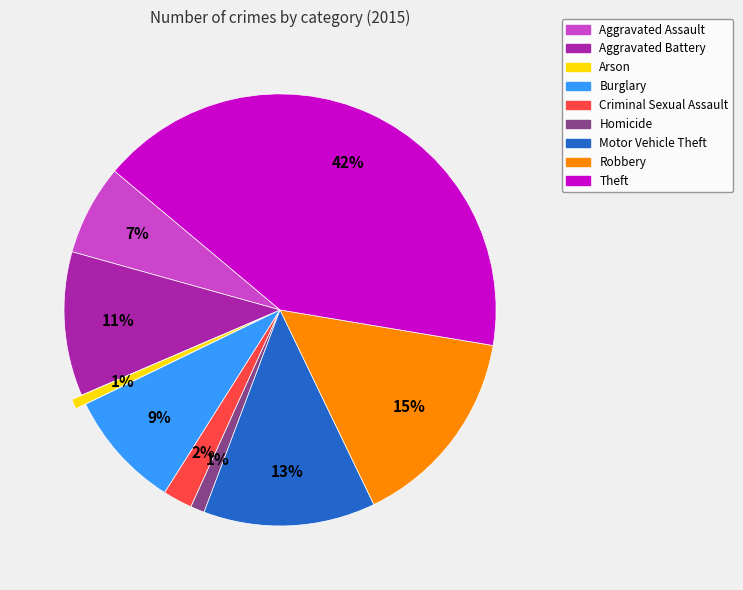

Combined, do Aggravated Battery and Aggravated Assault account for over 50%?

No